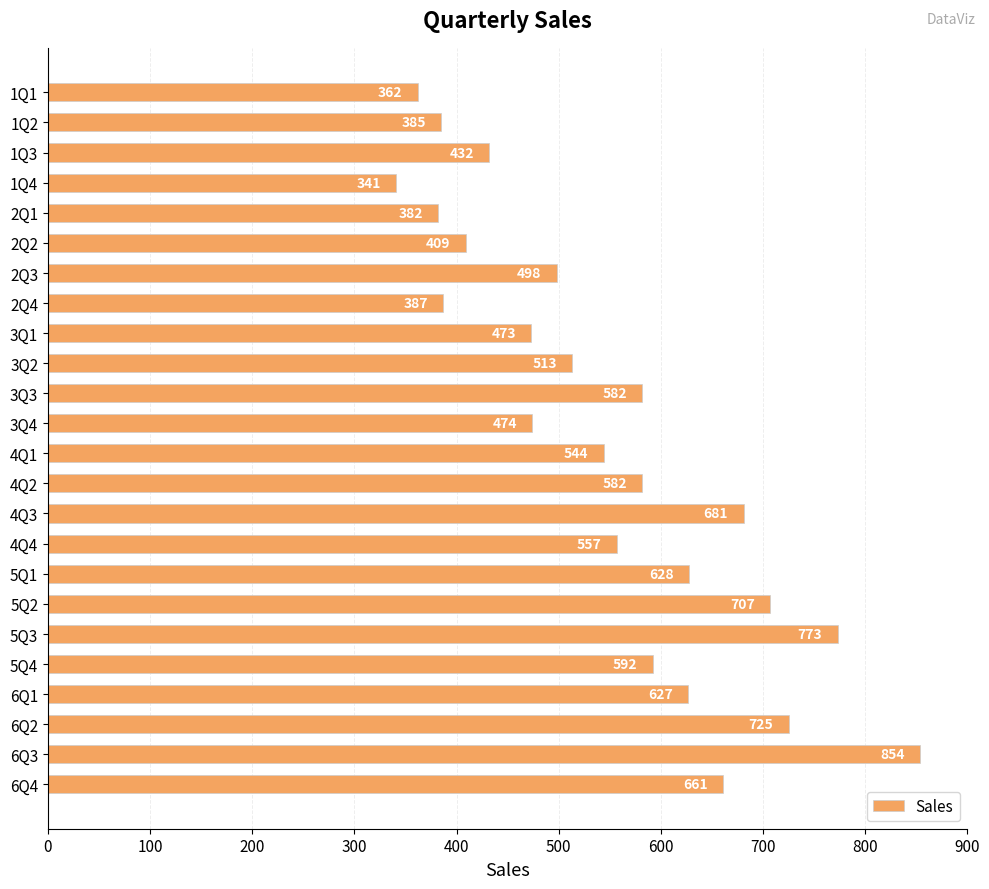

The value at 5Q2 is 707. True or false?

True